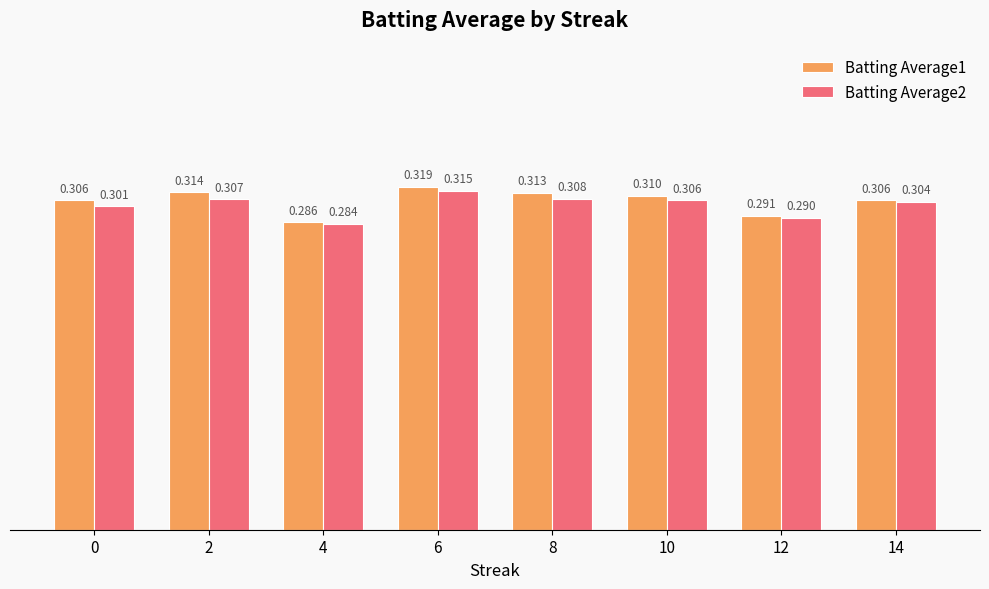

What is the total value across all series at 2?

0.6